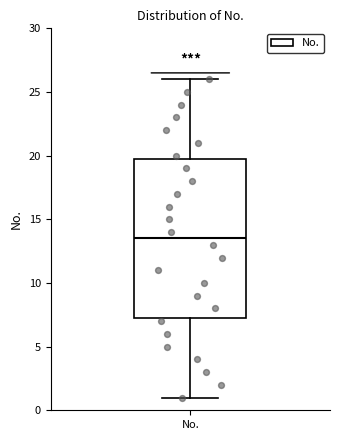

Read this box plot against the y-axis: the position of the median line, the range covered by the box, and the ends of both whiskers. The values are not printed on the chart, so give them approximately, as read against the axis.

median 13.5, box 7.5 to 20.0, whiskers 1.0 to 26.0